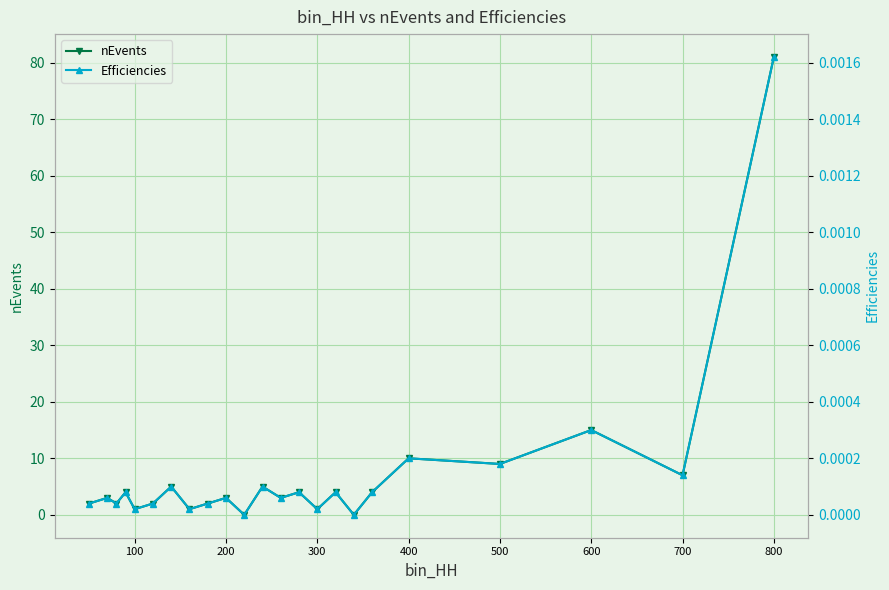

Where is nEvents nearest to the value 40?

600